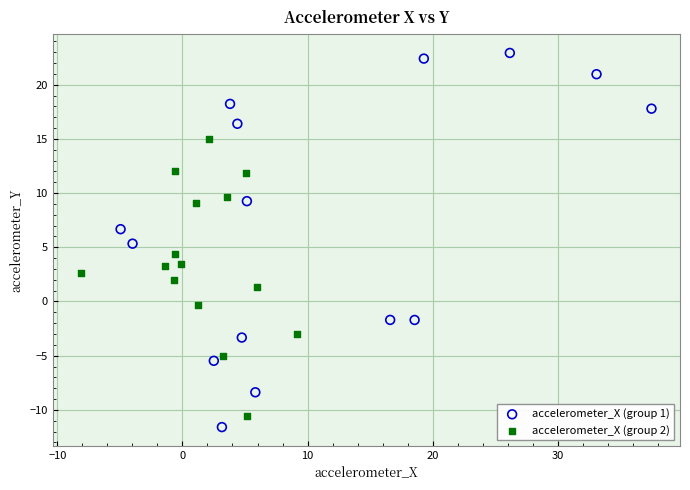

Which series reaches the maximum Y coordinate?

accelerometer_X (group 1)